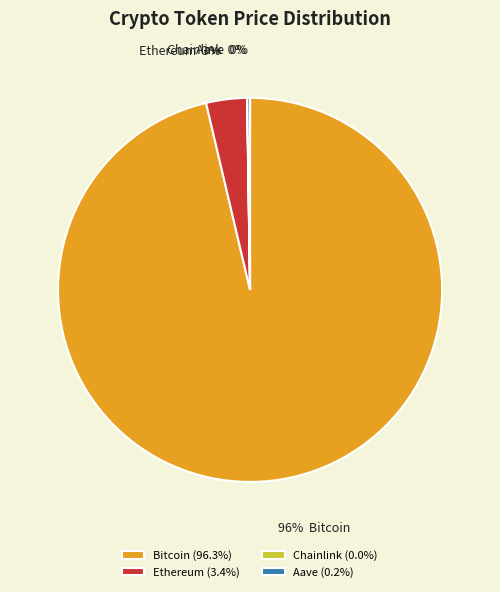

Which category has the biggest portion of the pie?

Bitcoin